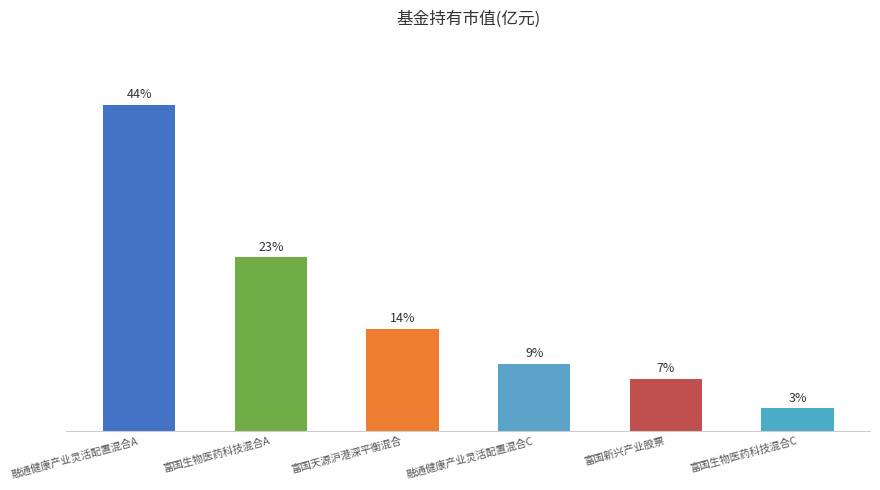

What is the average value?

16.7